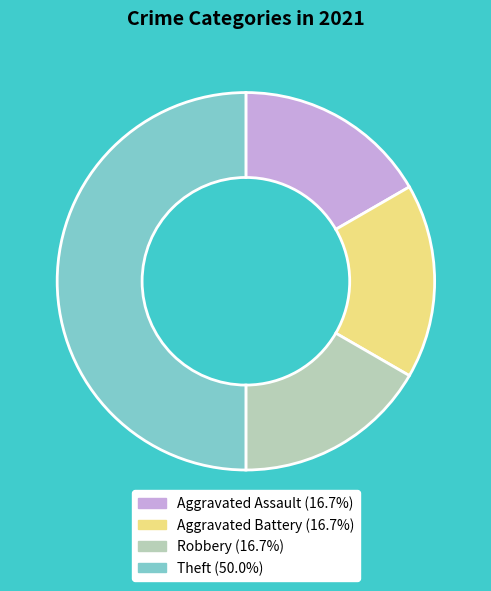

The Aggravated Assault slice represents 17% of the pie. True or false?

True